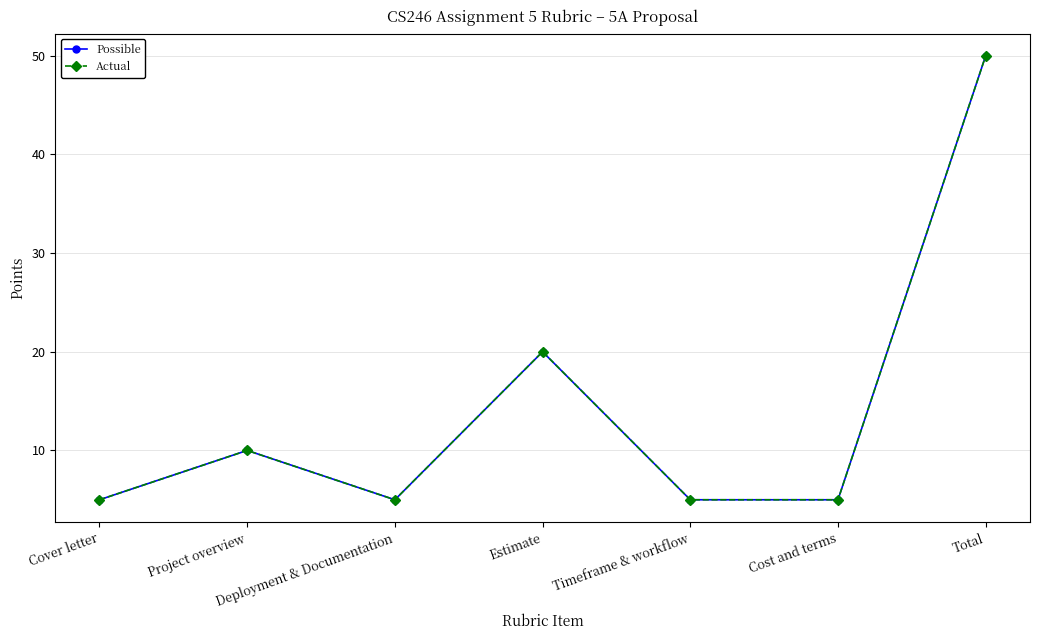

Is this an area chart (filled region under the line)?

No